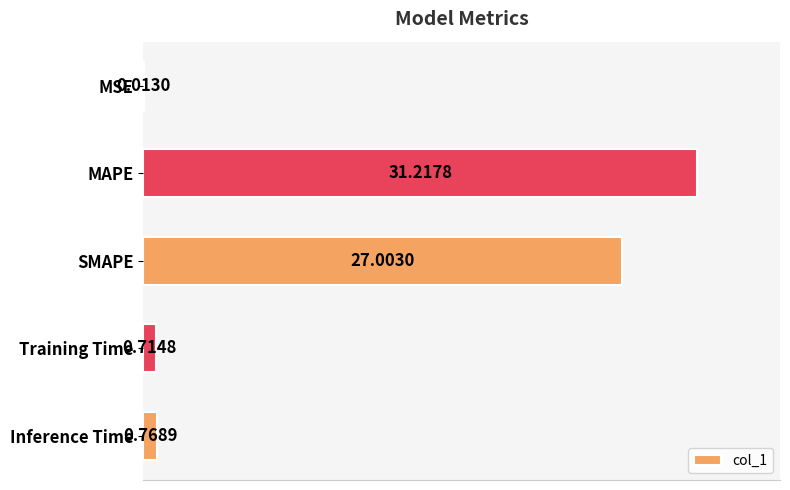

At which label is the value closest to 15?

SMAPE